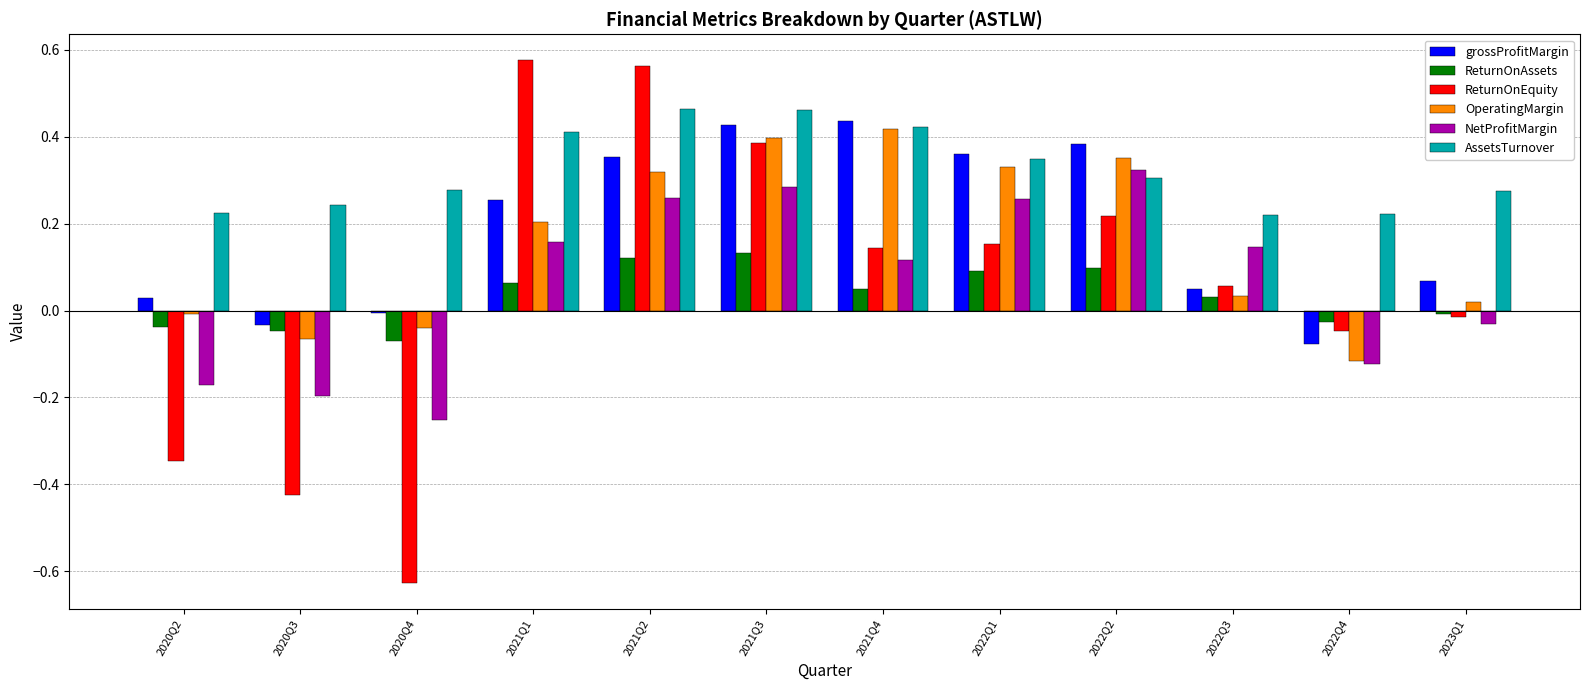

True or false: grossProfitMargin has a value of 0.1 at 2022Q1.

False